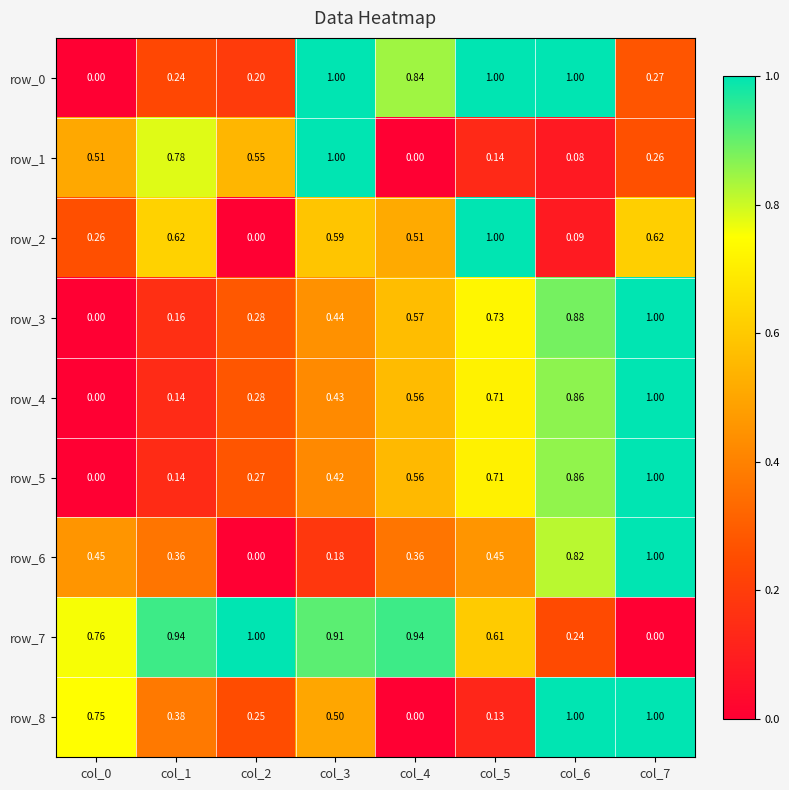

Is the value of row_7 at col_4 greater than the value of row_8 at col_3?

Yes